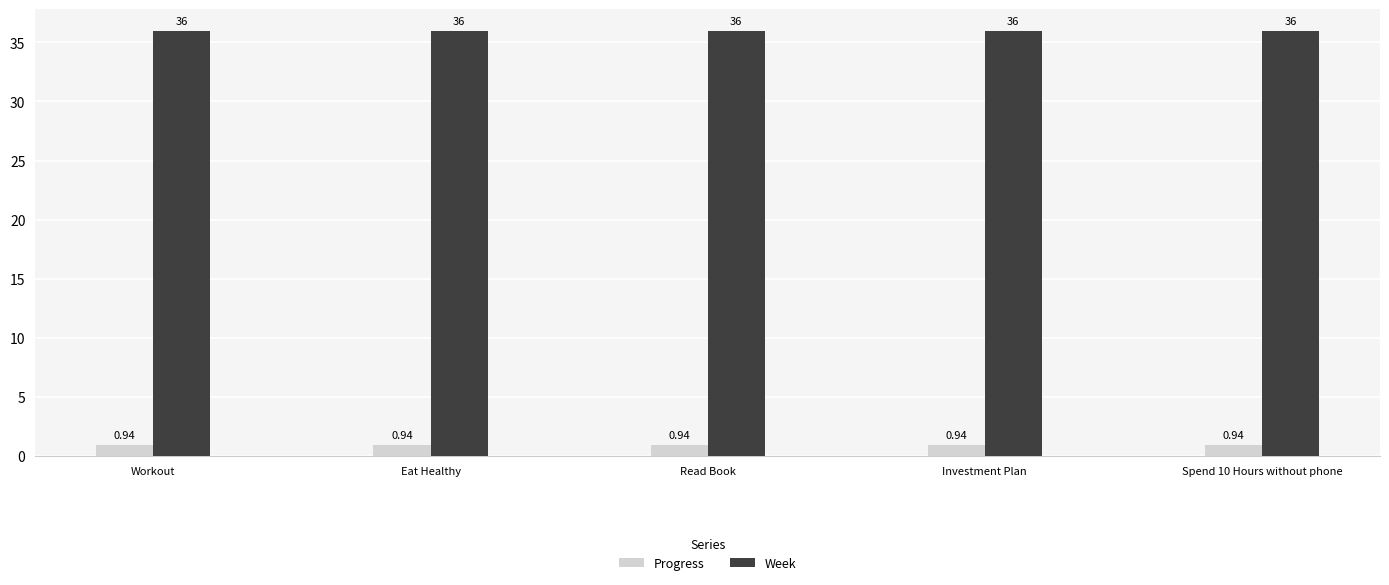

How many bars are there in total?

10